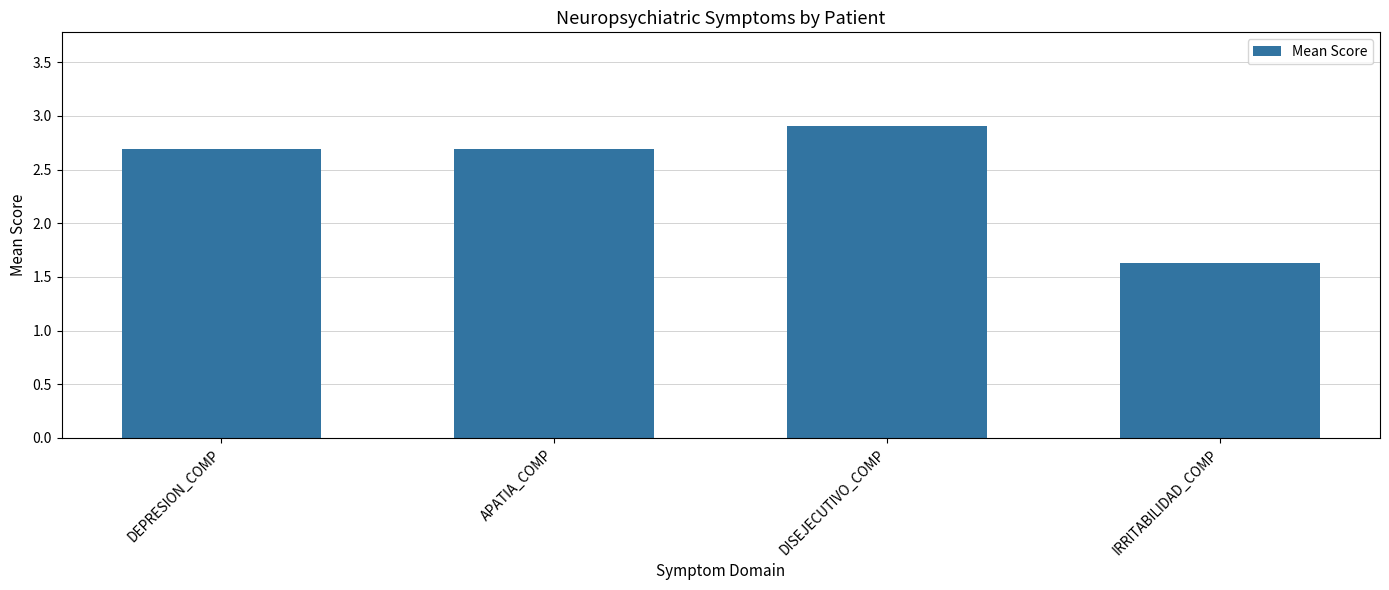

Reading right to left, extract all data points from this chart.

IRRITABILIDAD_COMP=1.6	DISEJECUTIVO_COMP=2.9	APATIA_COMP=2.7	DEPRESION_COMP=2.7